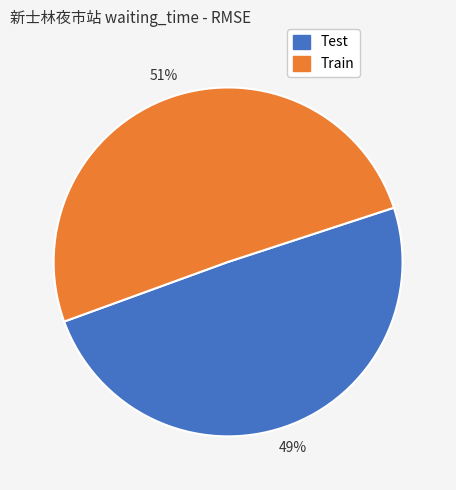

How many segments does this pie chart have?

2